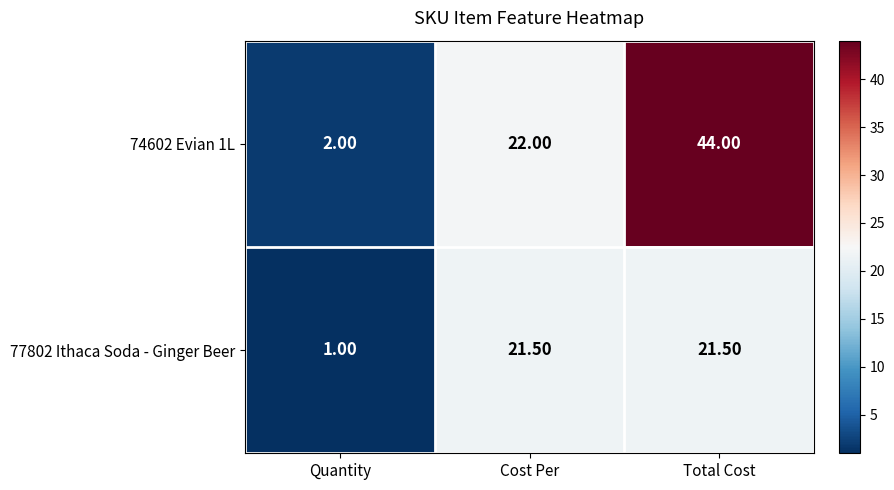

What is the greatest value displayed?

44.0